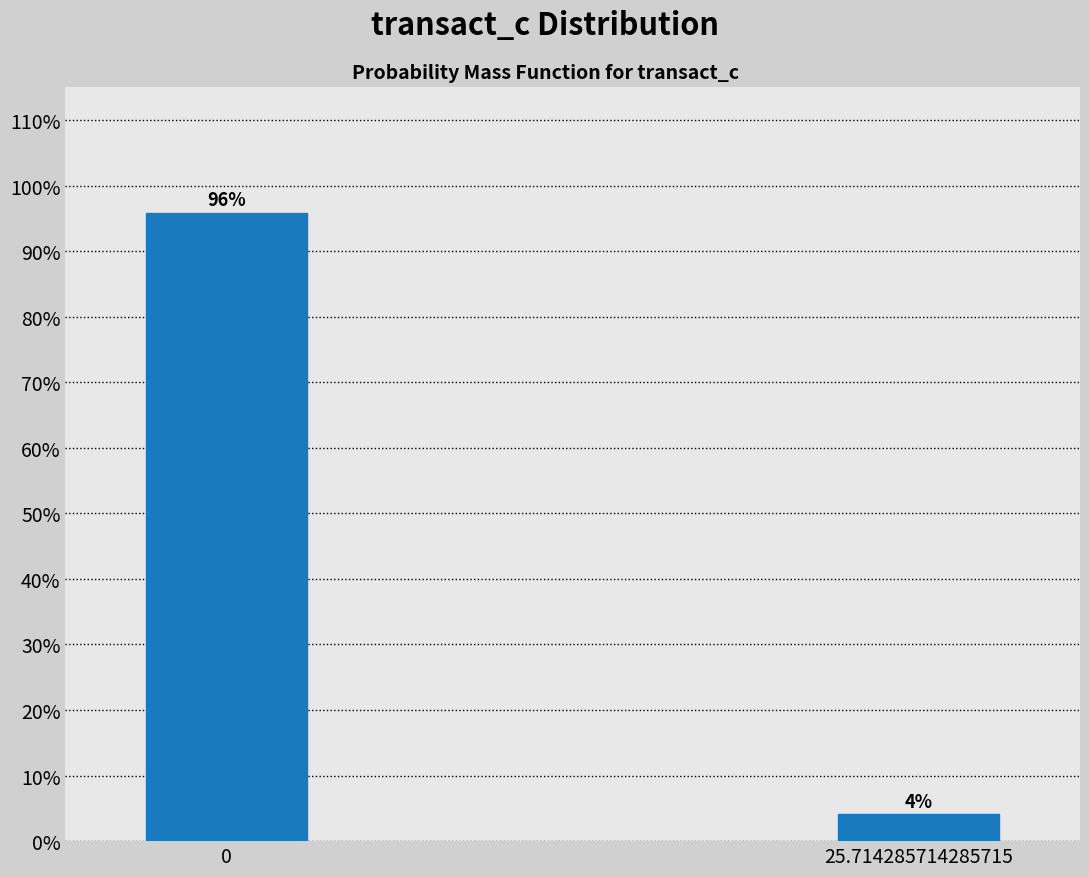

What position from the right is 0?

2